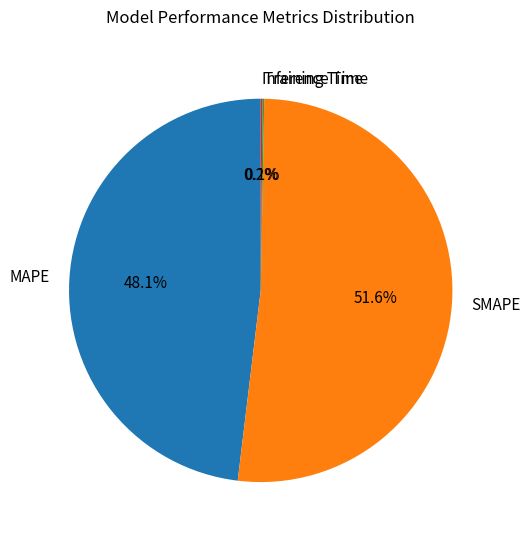

Is the sum of MAPE and SMAPE greater than half?

Yes